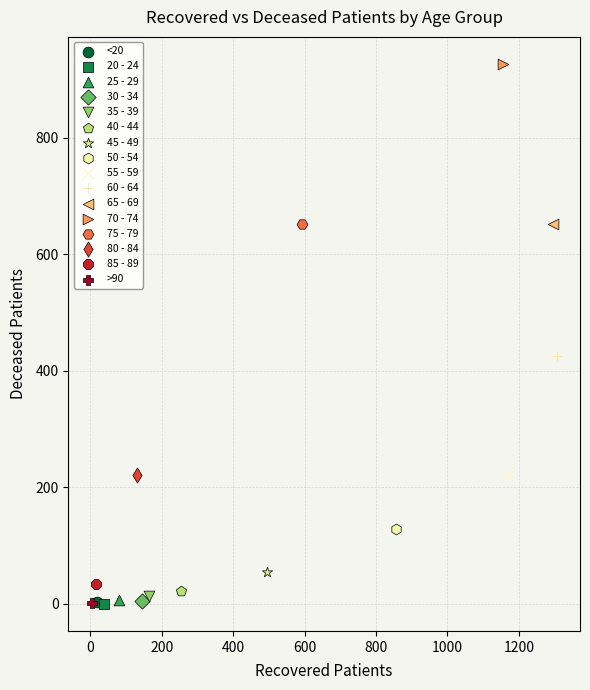

What are all the series names shown in the legend?

<20, 20 - 24, 25 - 29, 30 - 34, 35 - 39, 40 - 44, 45 - 49, 50 - 54, 55 - 59, 60 - 64, 65 - 69, 70 - 74, 75 - 79, 80 - 84, 85 - 89, >90